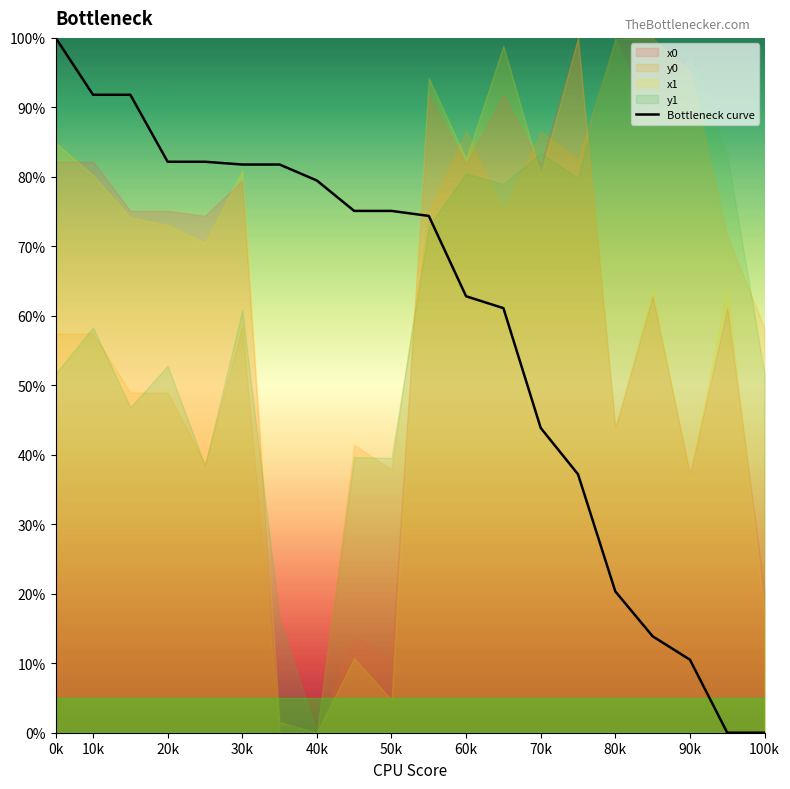

Where is Bottleneck curve nearest to the value 50?

70k